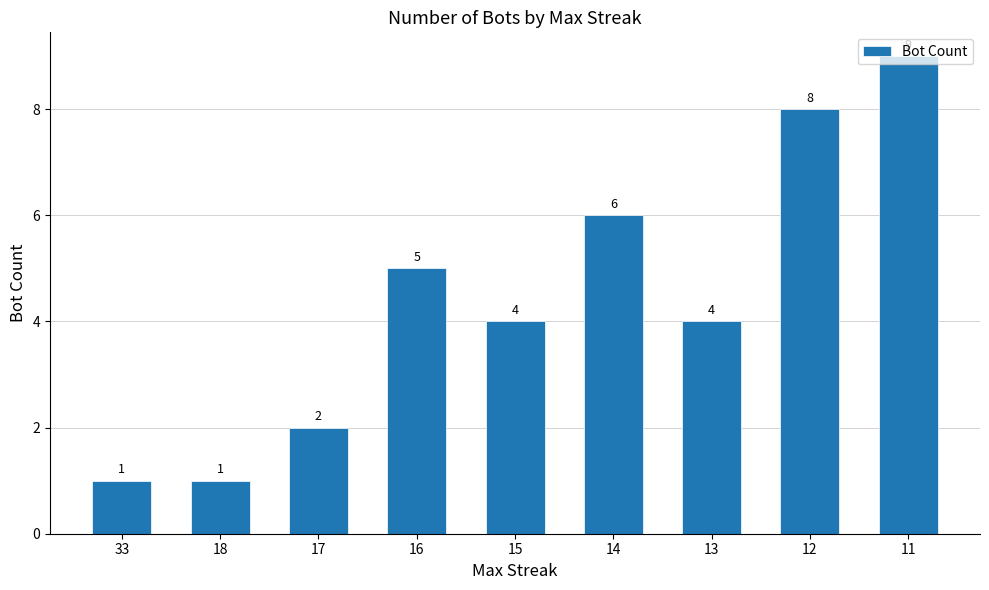

The chart shows a value of 0 at 33. True or false?

False